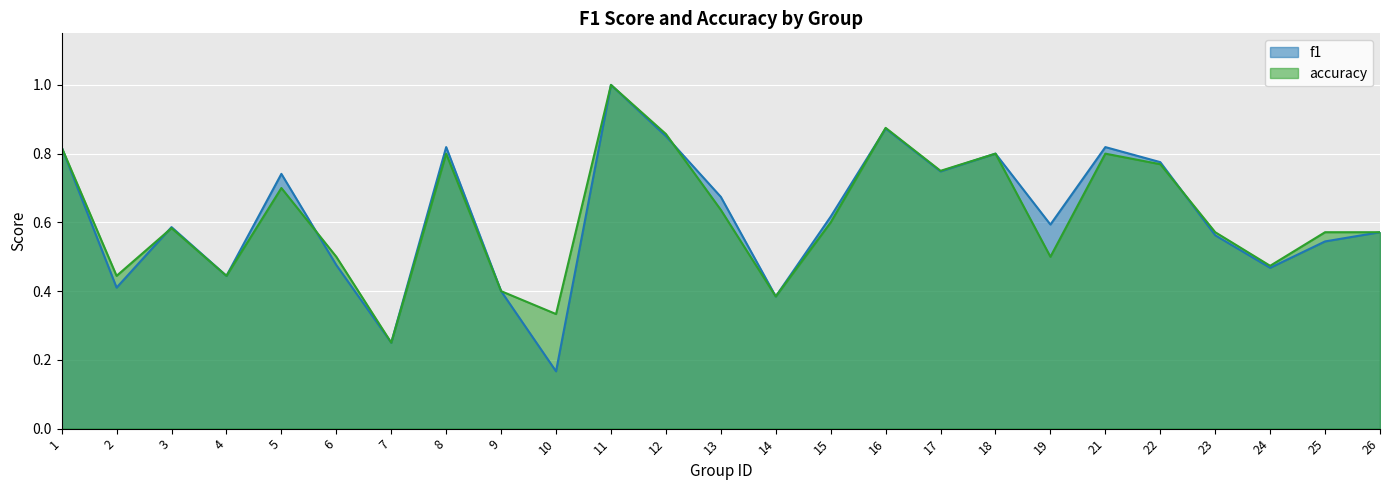

At which category is the sum across all series the highest?

11